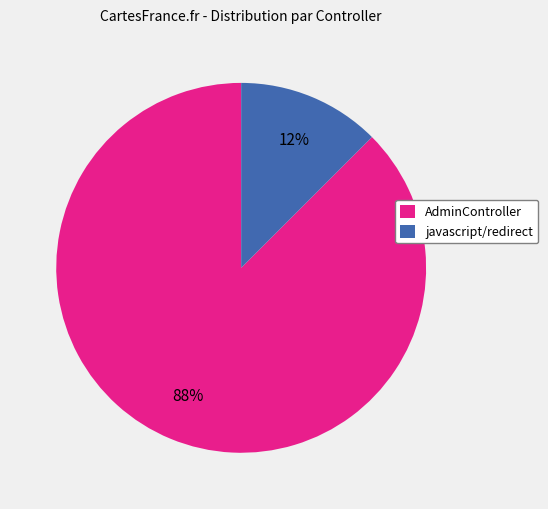

Does any single category account for the majority?

Yes